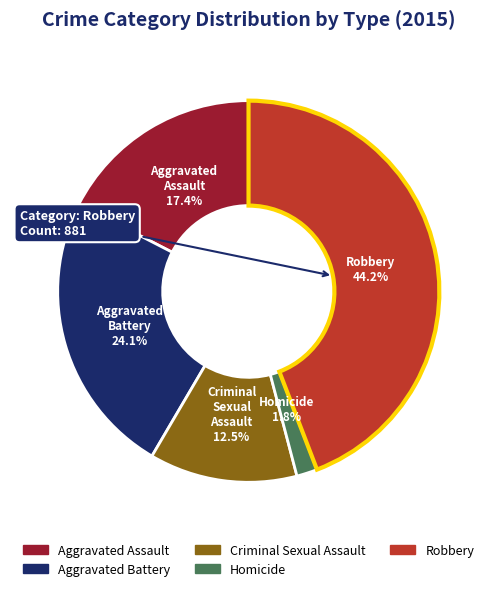

Count the number of slices in the pie.

5